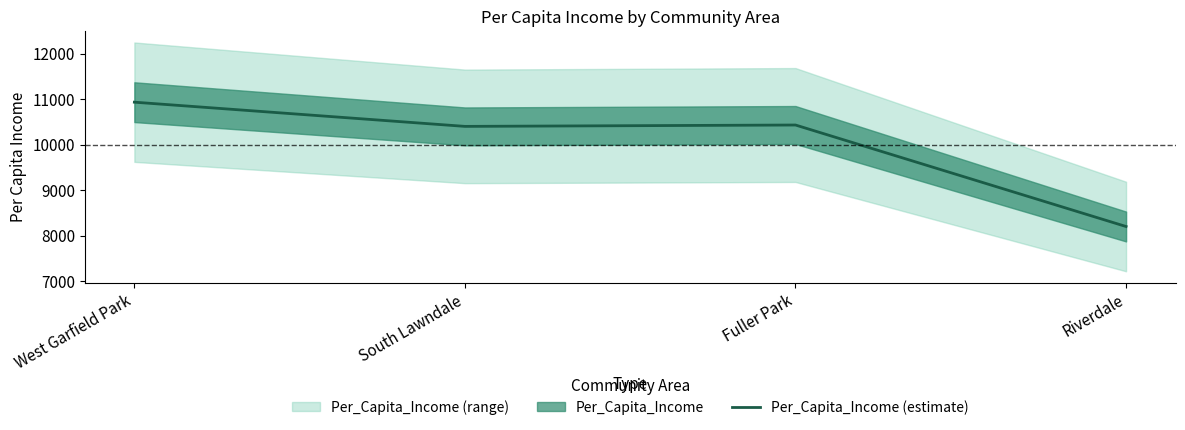

Where is the first local maximum?

Fuller Park